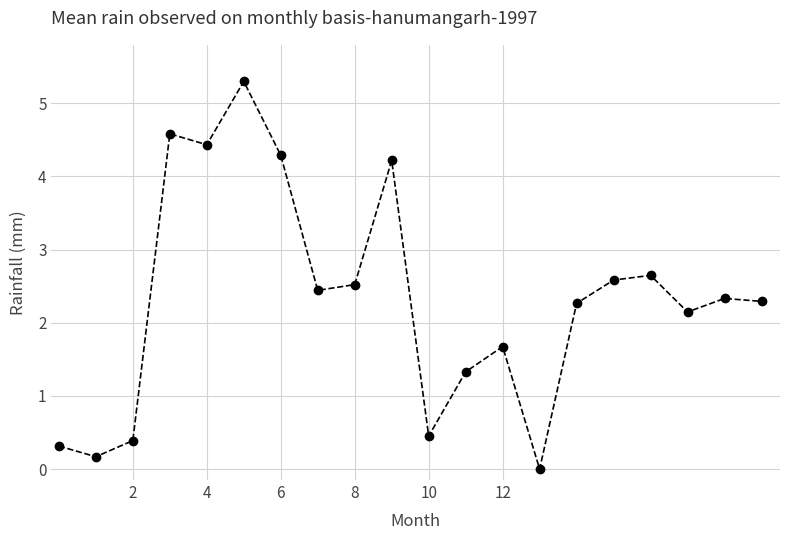

Reading right to left, what are all the values shown in this chart?

2.3	2.3	2.1	2.6	2.6	2.3	0.0	1.7	1.3	0.5	4.2	2.5	2.4	4.3	5.3	4.4	4.6	0.4	0.2	0.3